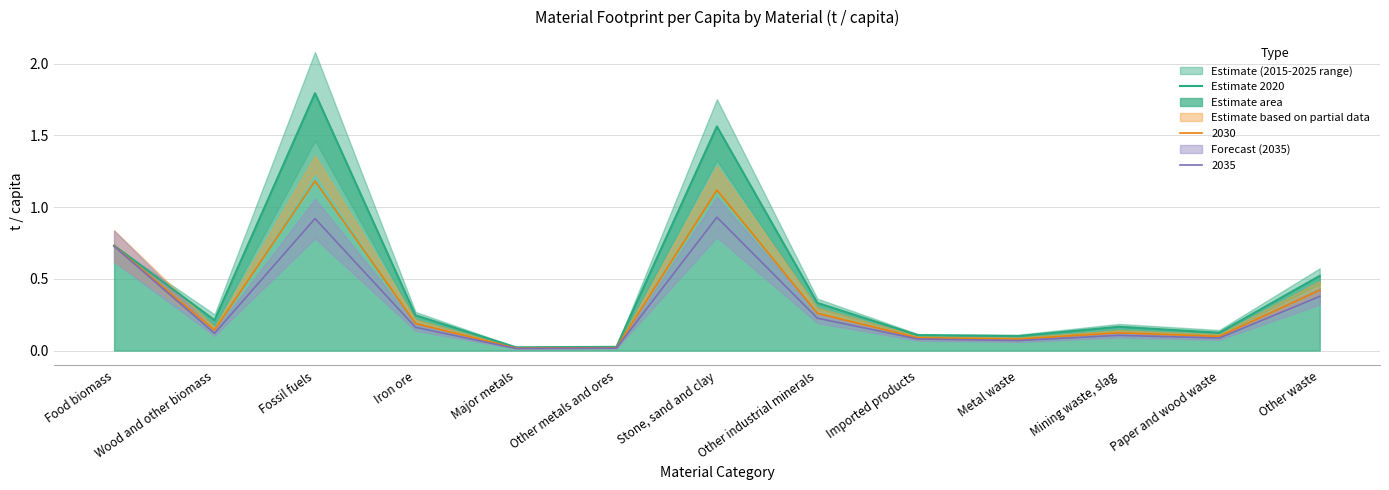

Reading left to right, what are all the values shown in this chart?

0.7	0.2	1.8	0.2	0.0	0.0	1.6	0.3	0.1	0.1	0.2	0.1	0.5